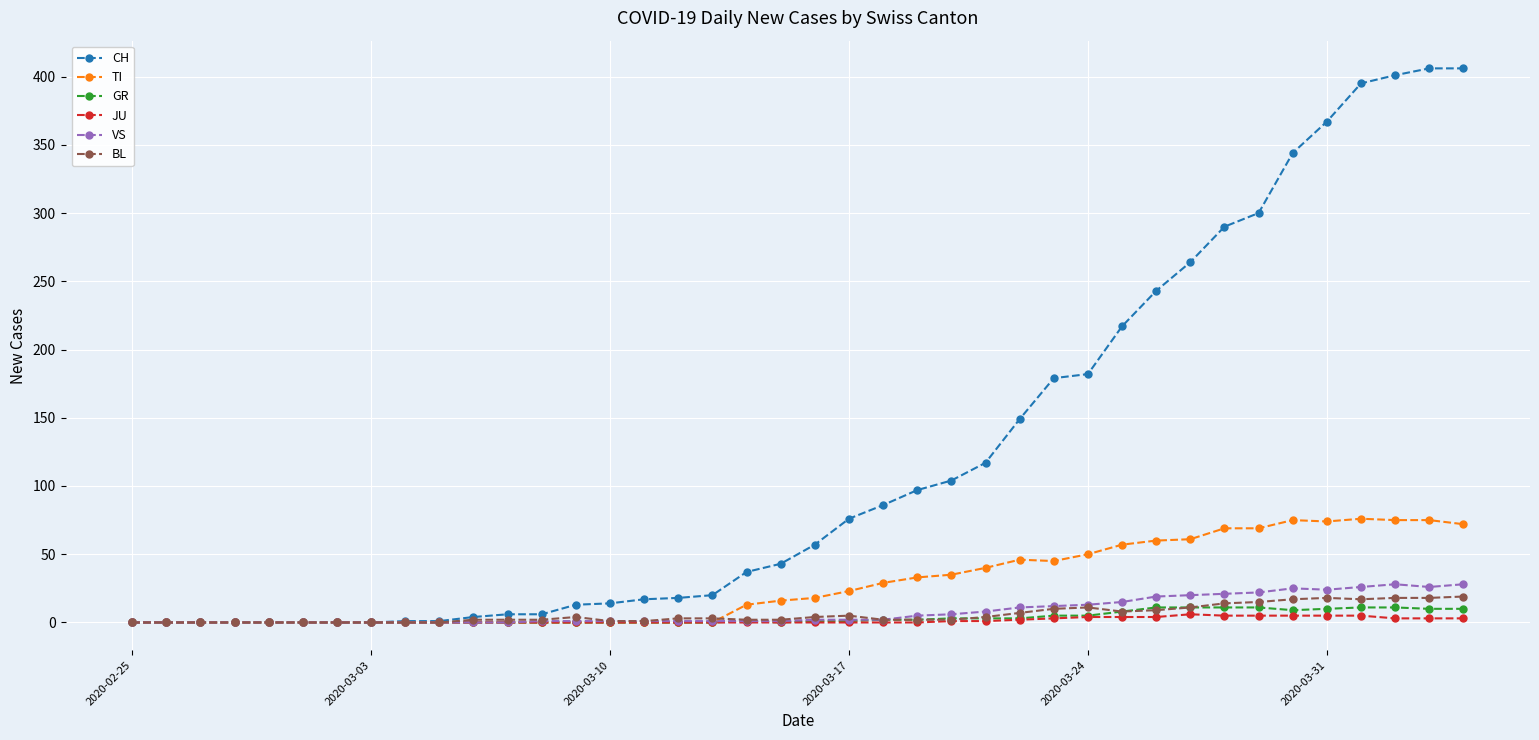

What is the difference between the maximum and minimum values in the JU series?

6